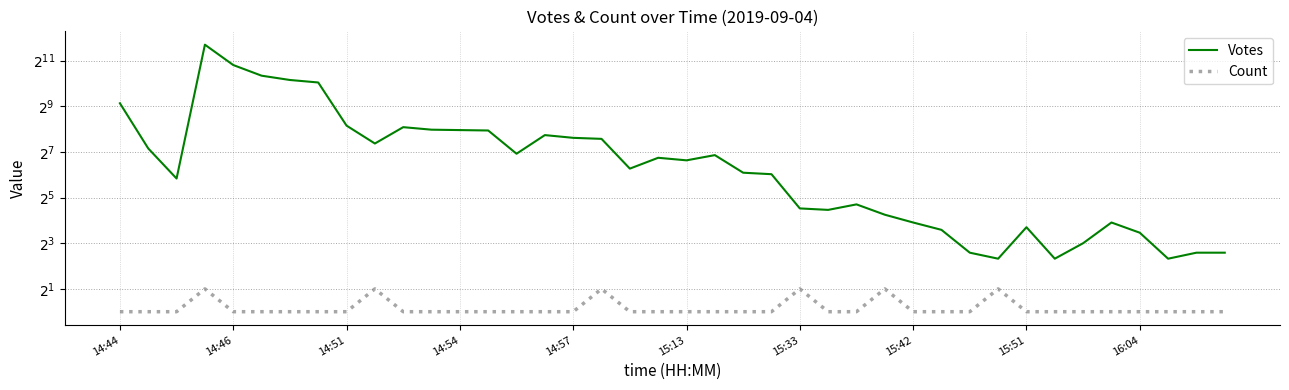

True or false: Count has more than 1 interior local peaks.

True